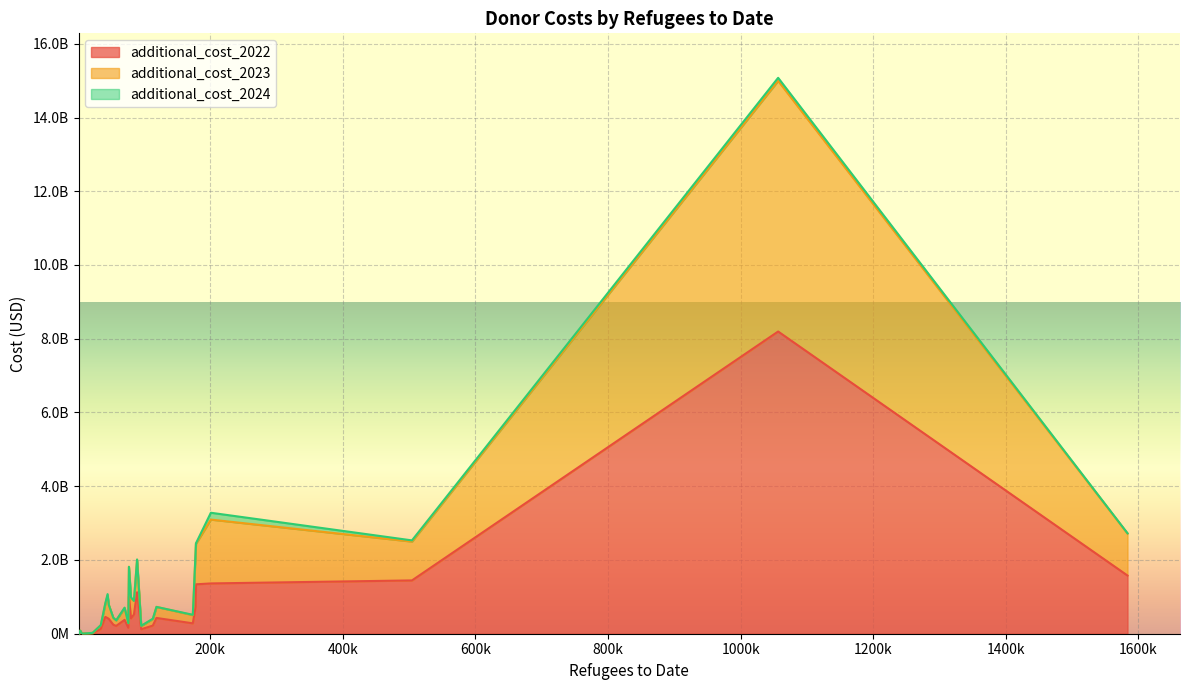

True or false: additional_cost_2022 has a value of 130707574.8 at Hungary.

True